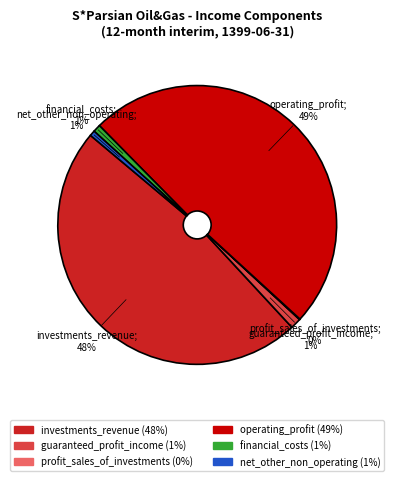

Does any single category account for the majority?

No